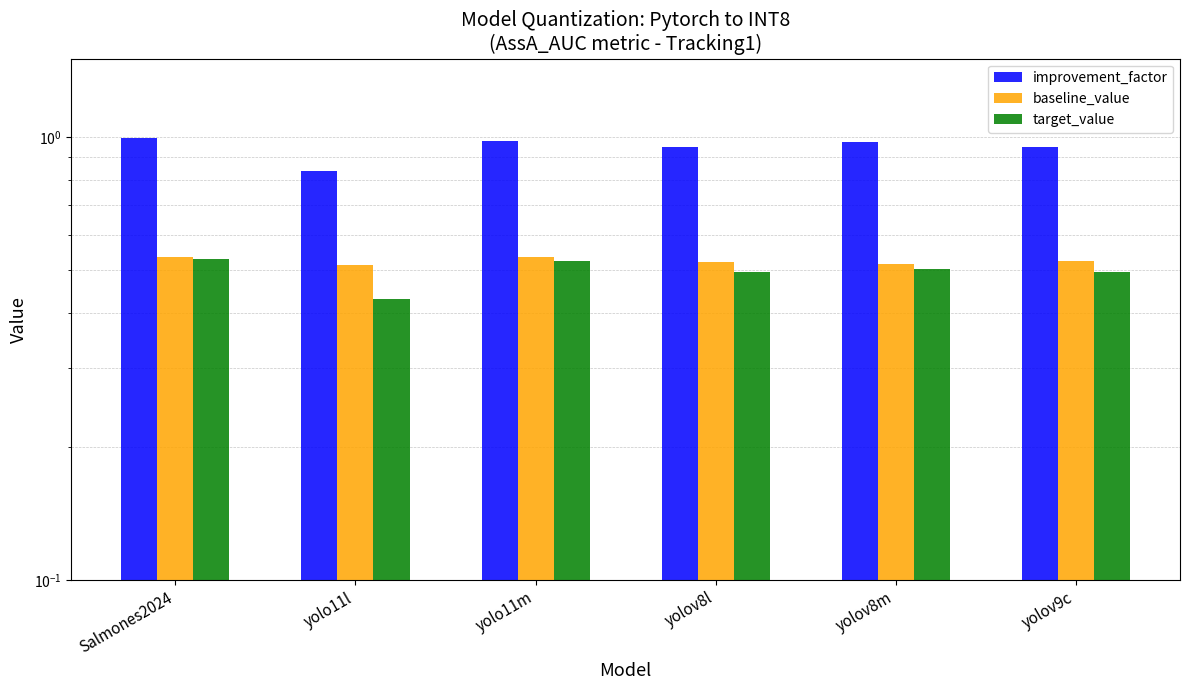

What is the difference between the maximum and minimum values in the improvement_factor series?

0.2